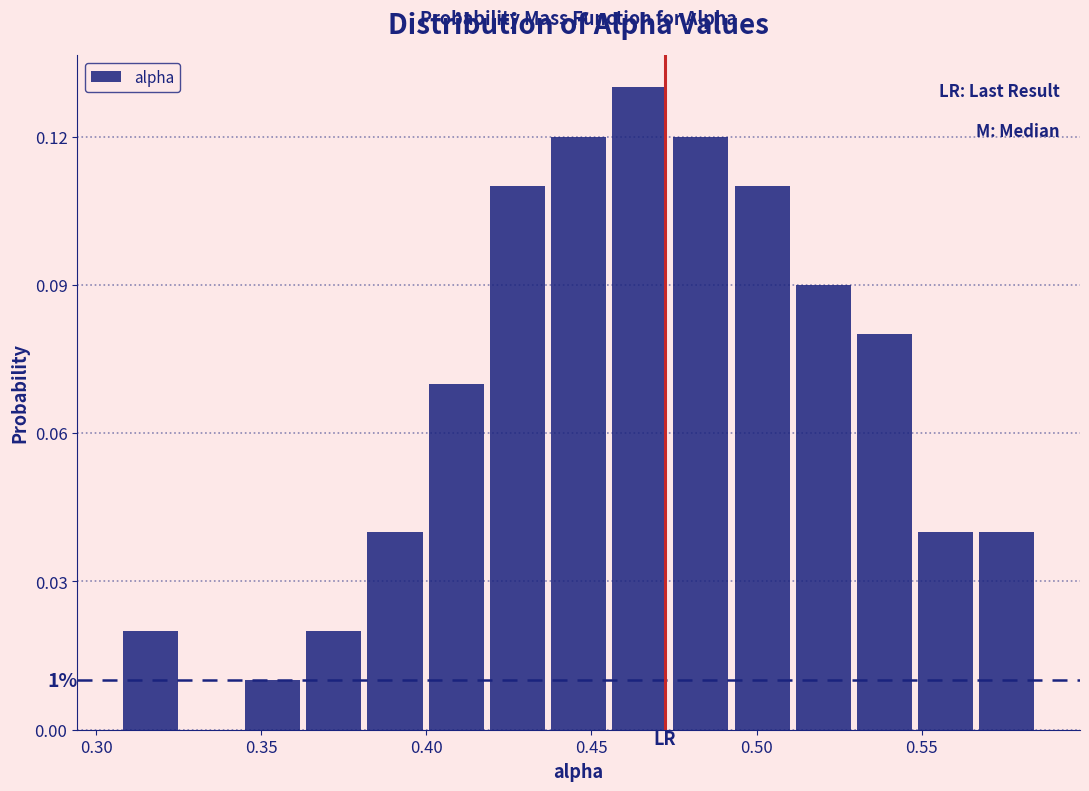

Around what value on the x-axis is the tallest bar? Give the approximate position of its centre, as read against the axis.

0.465